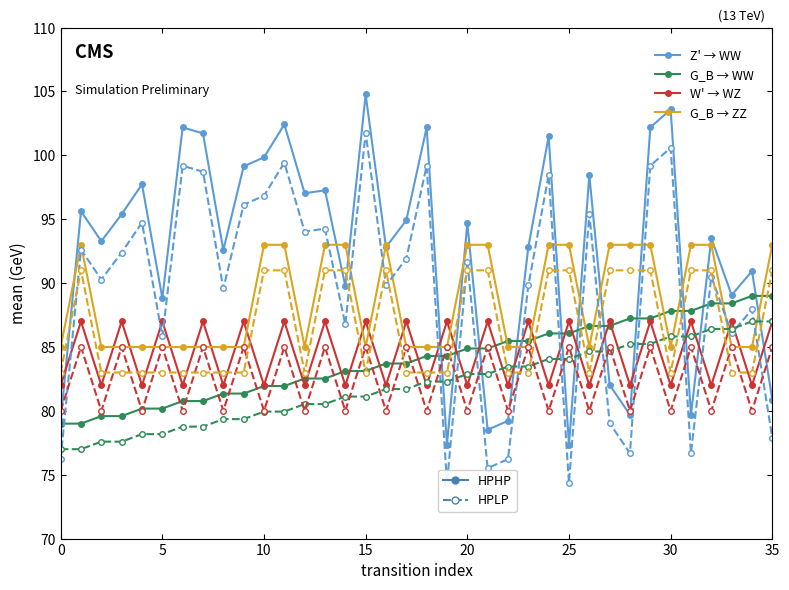

Is the value of W' → WZ at 31 greater than the value of Z' → WW at 13?

No